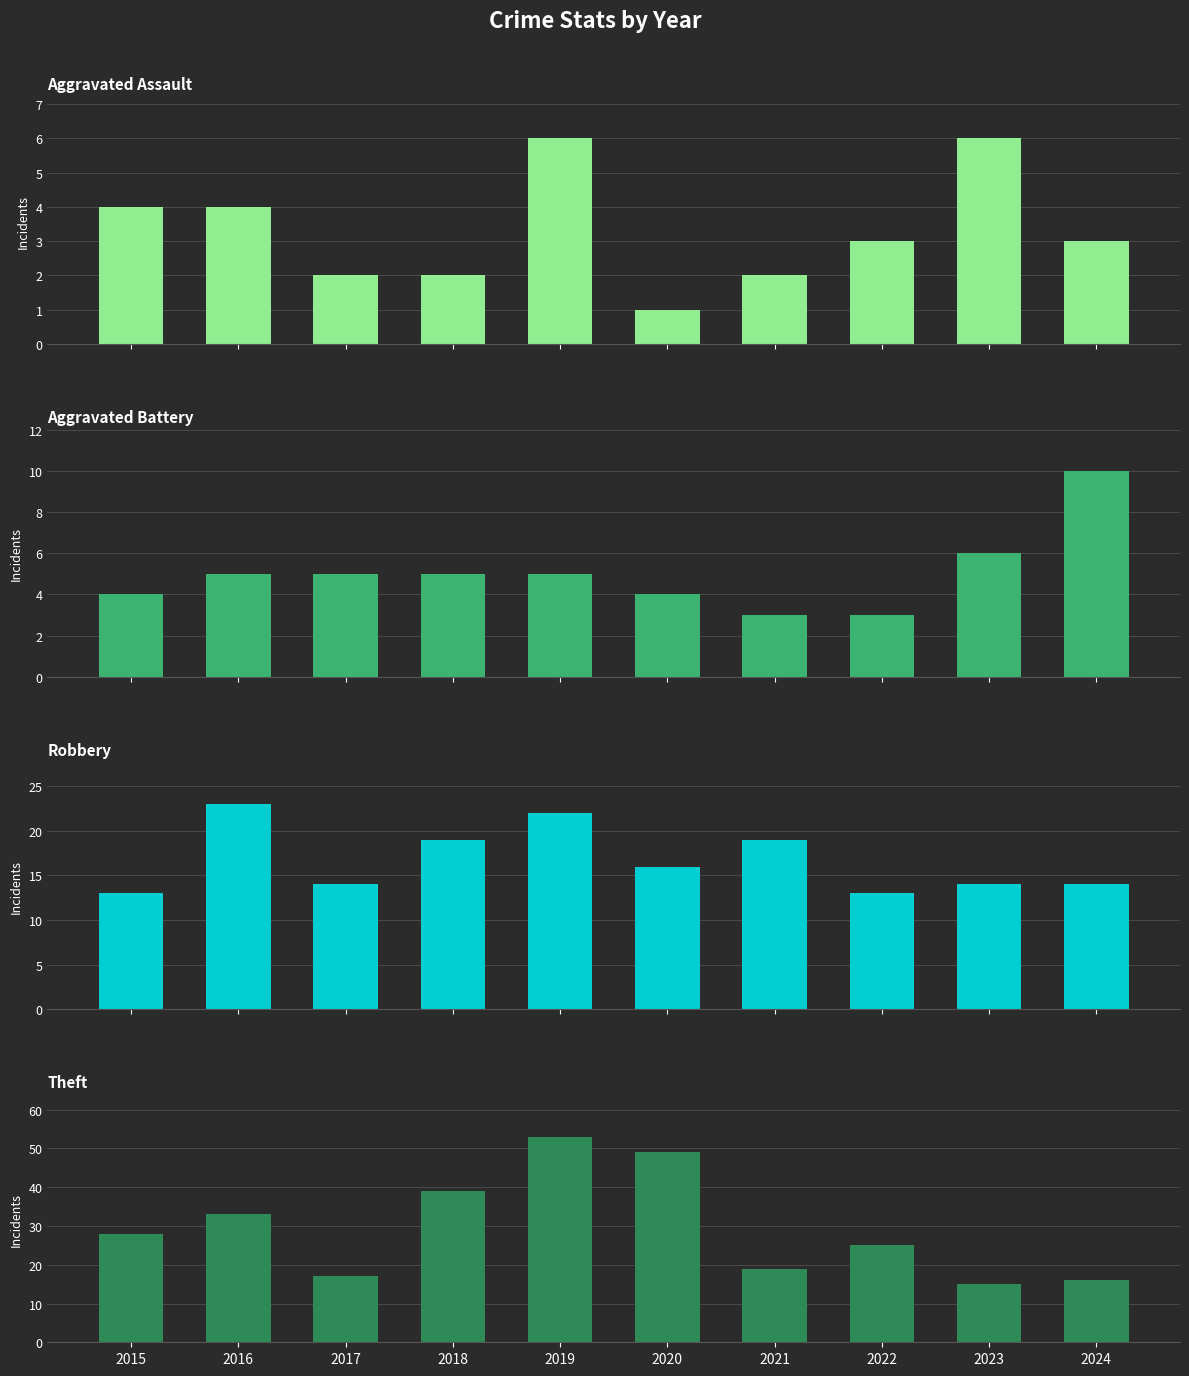

Rank the categories by Robbery value from highest to lowest.

2016, 2019, 2018, 2021, 2020, 2017, 2023, 2024, 2015, 2022